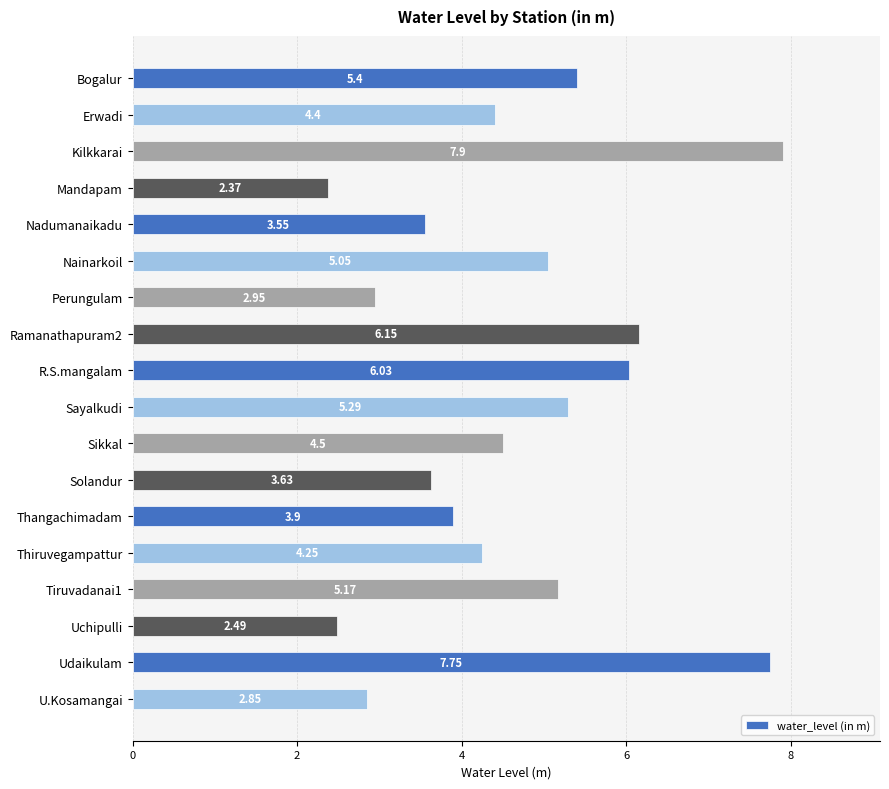

Which category has the lowest value across all series?

Mandapam